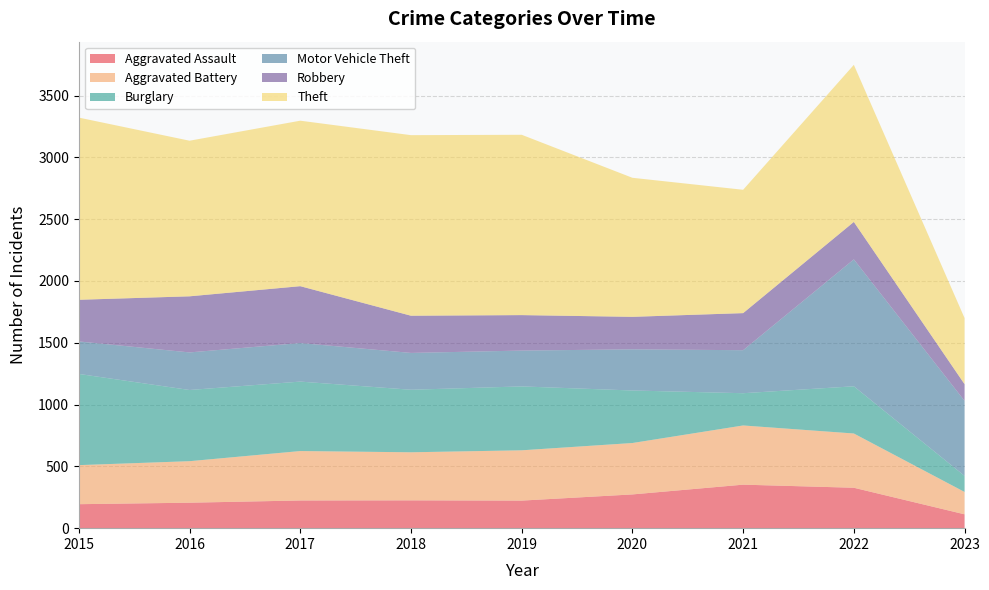

Reading left to right, what are all the values shown in this chart?

Aggravated Assault: 194	206	224	225	223	273	352	327	112
Aggravated Battery: 316	336	400	389	407	416	479	439	181
Burglary: 738	576	562	506	517	425	261	382	130
Motor Vehicle Theft: 263	304	312	298	290	333	348	1027	607
Robbery: 337	454	460	301	287	263	300	303	135
Theft: 1474	1259	1339	1461	1459	1125	998	1271	535